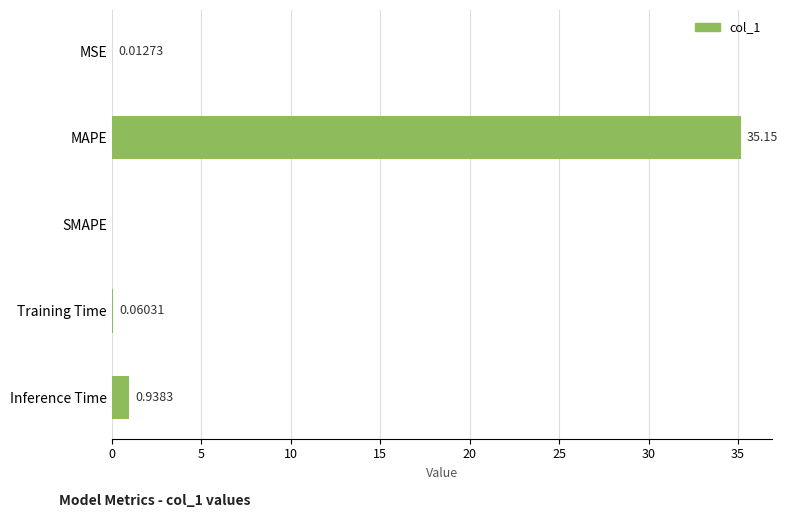

Where is the data nearest to the value 17?

Inference Time